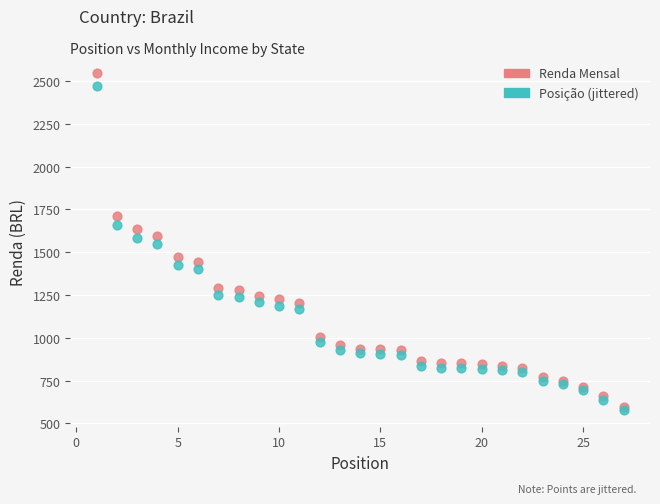

In the Posição (jittered) series, what Y value is closest to 1525?

1549.1